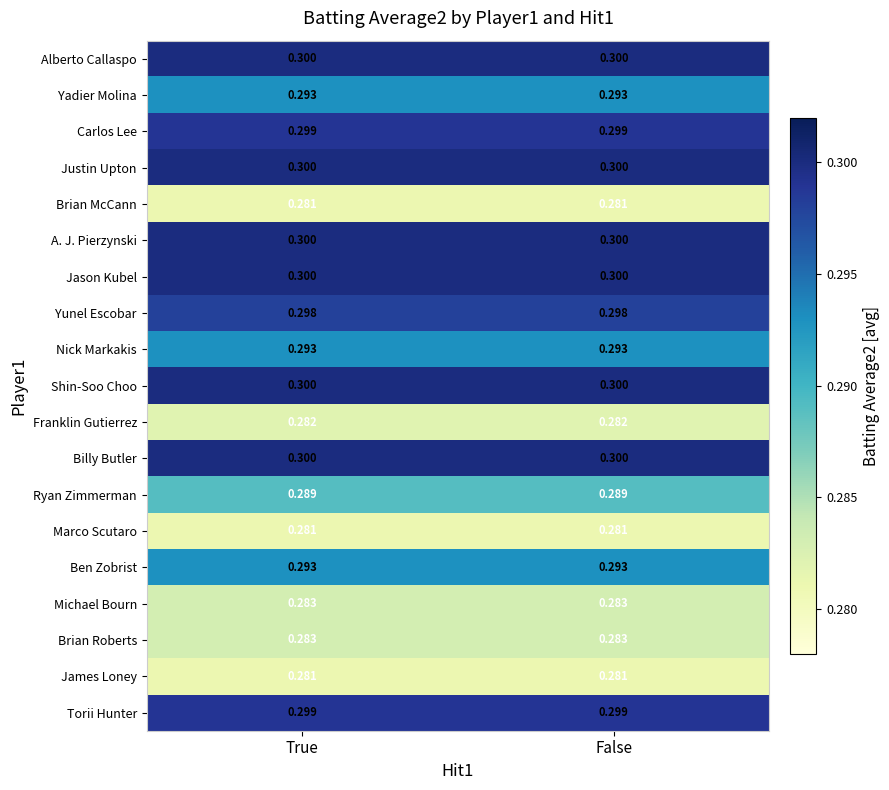

What is the greatest value displayed?

0.3